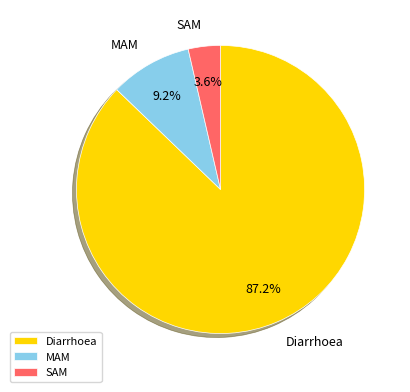

Rank the categories by value from highest to lowest.

Diarrhoea, MAM, SAM